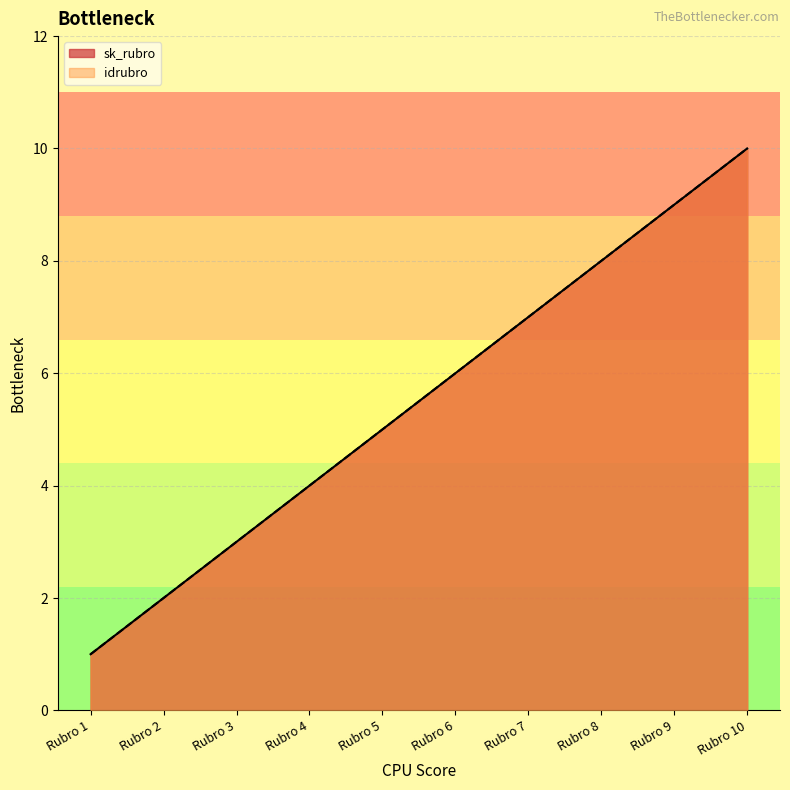

The sk_rubro series shows 14 at Rubro 9. True or false?

False